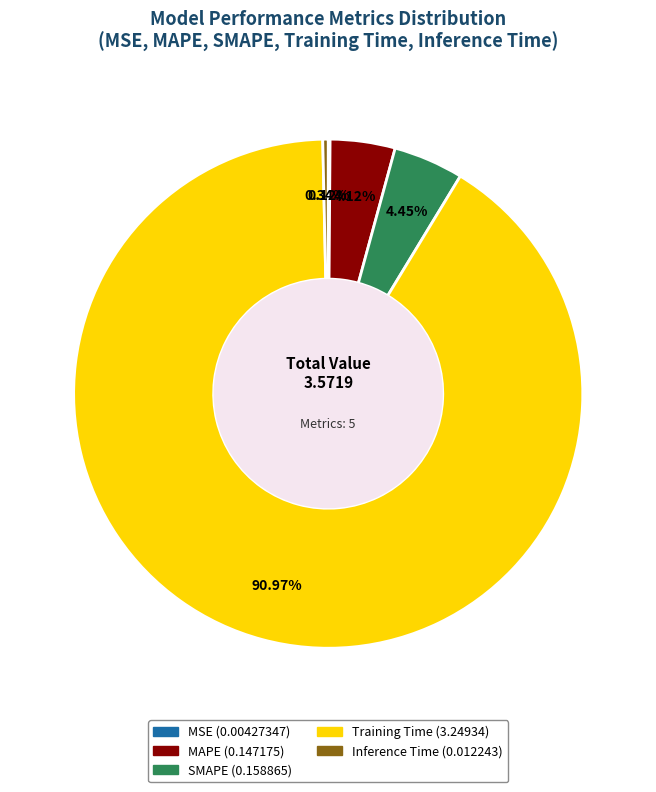

What percentage do Training Time and Inference Time together represent?

91.3%